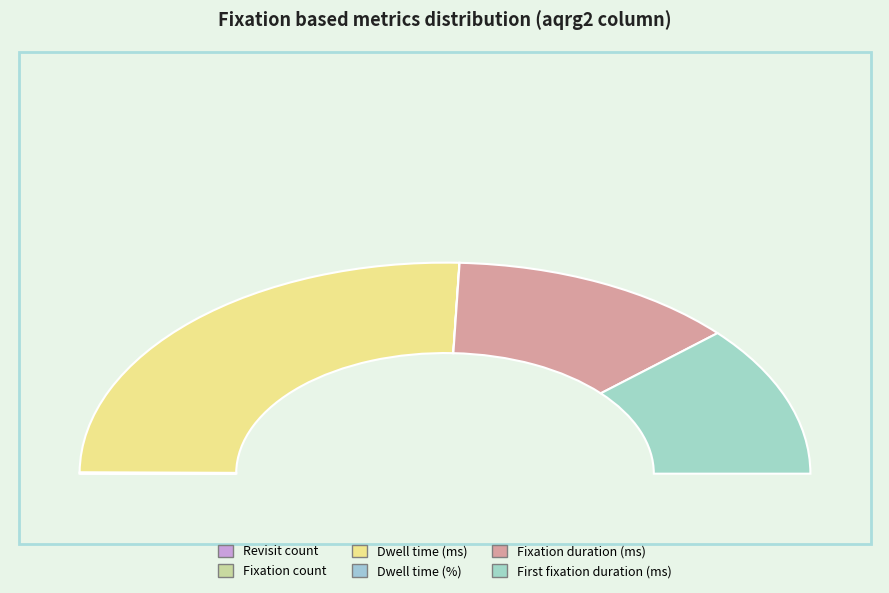

Combined, what portion of the pie is Fixation duration (ms) and Fixation count?

25.7%